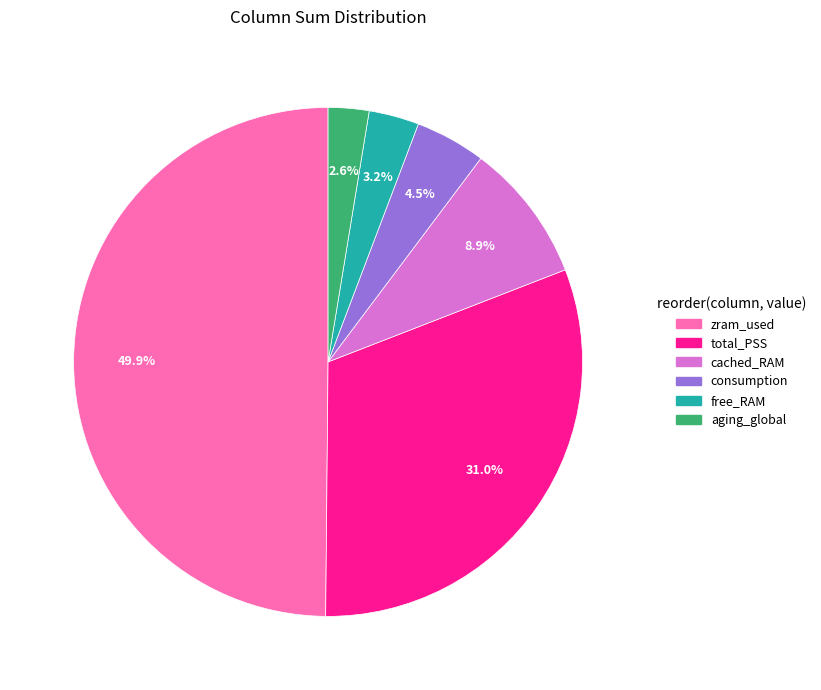

What percentage is NOT represented by aging_global?

97.4%